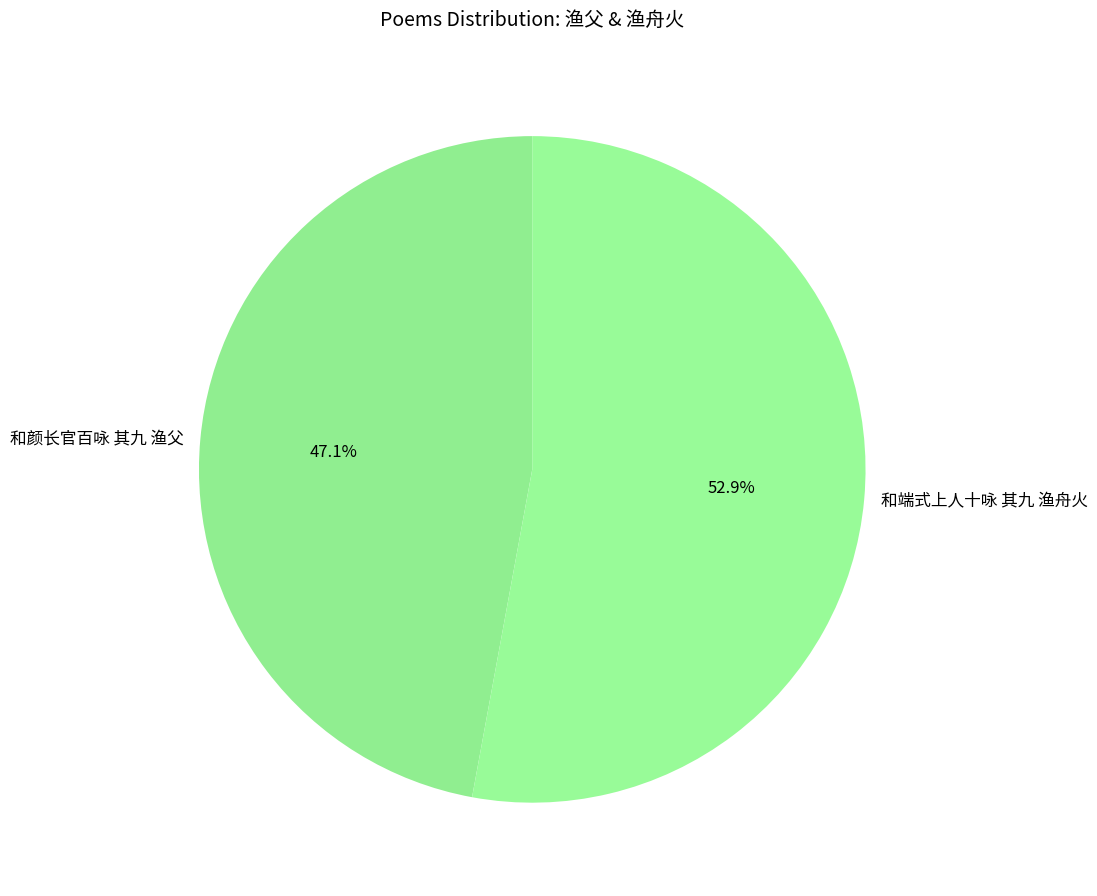

Is there a majority slice in this chart?

Yes